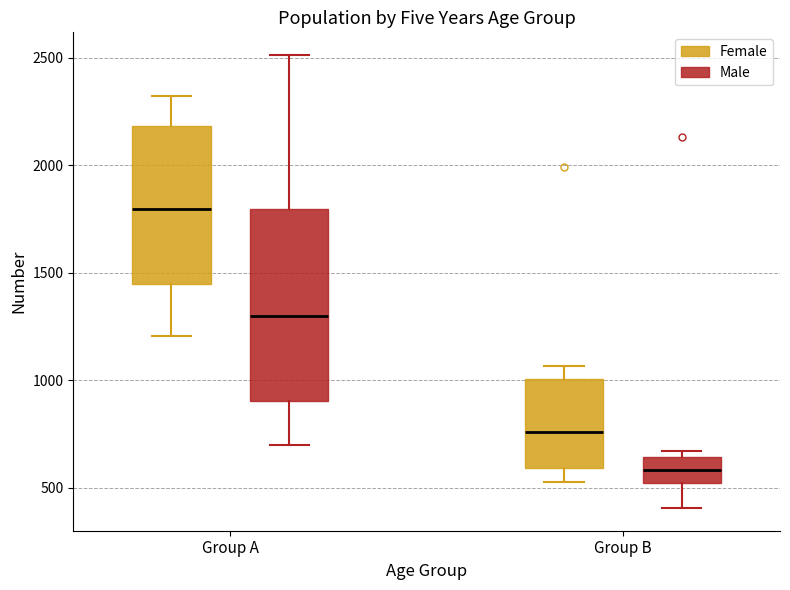

Reading left to right, read every box against the y-axis: the position of its median line, the range the box covers, and the ends of its whiskers. The values are not printed on the chart, so give them approximately, as read against the axis.

Group A (Female): median 1800, box 1450 to 2200, whiskers 1200 to 2300
Group A (Male): median 1300, box 900 to 1800, whiskers 700 to 2500
Group B (Female): median 750, box 600 to 1000, whiskers 550 to 1050
Group B (Male): median 600, box 500 to 650, whiskers 400 to 650 (just above the box's upper edge)